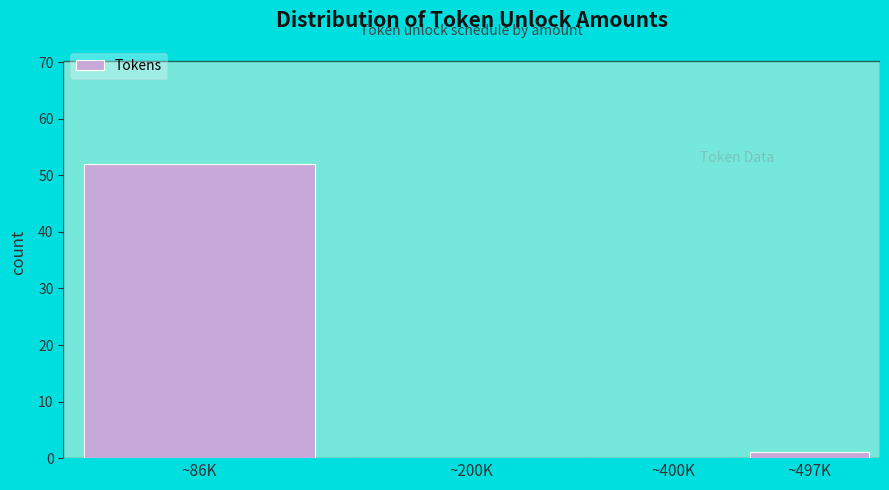

Reading right to left, extract all data points from this chart.

~497K=1	~400K=0	~200K=0	~86K=52